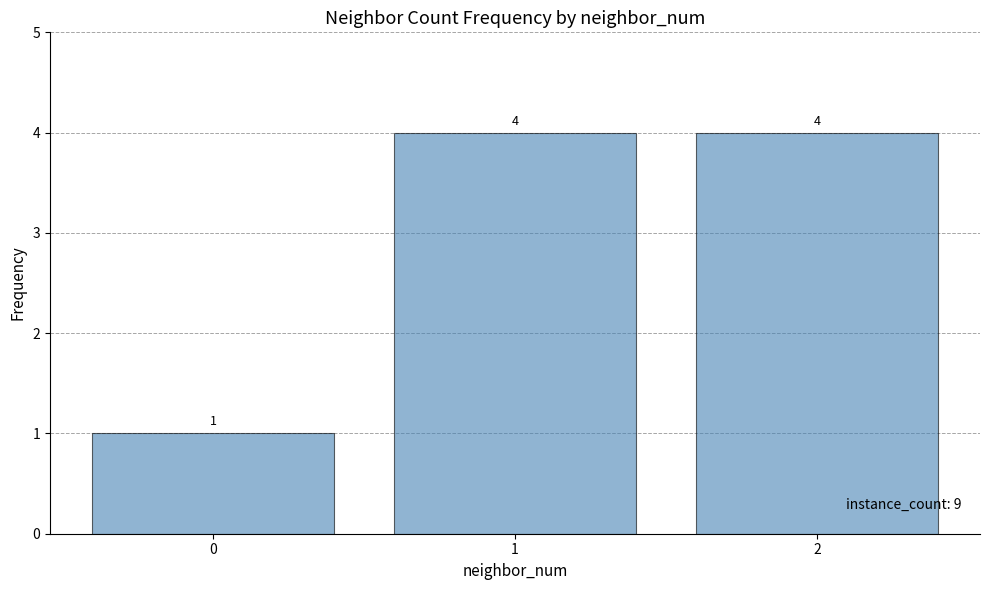

How many values are below 4?

1